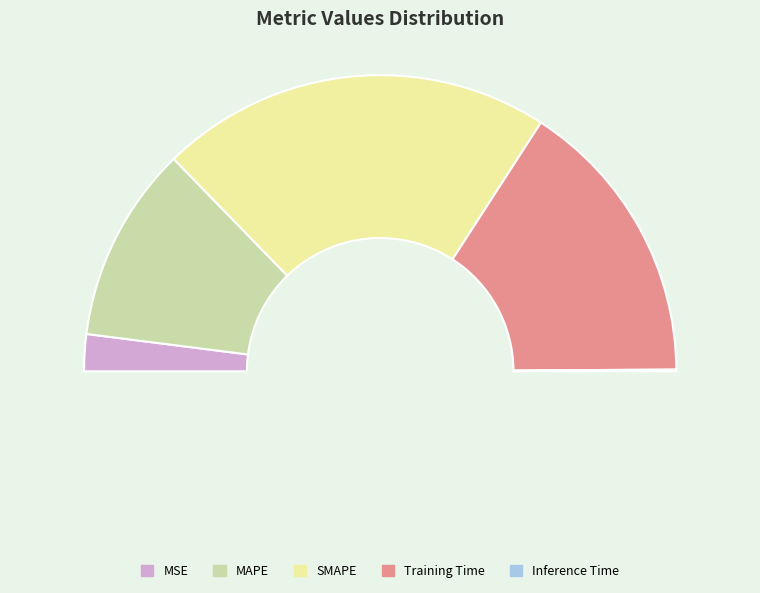

Rank the categories by value from highest to lowest.

SMAPE, Training Time, MAPE, MSE, Inference Time